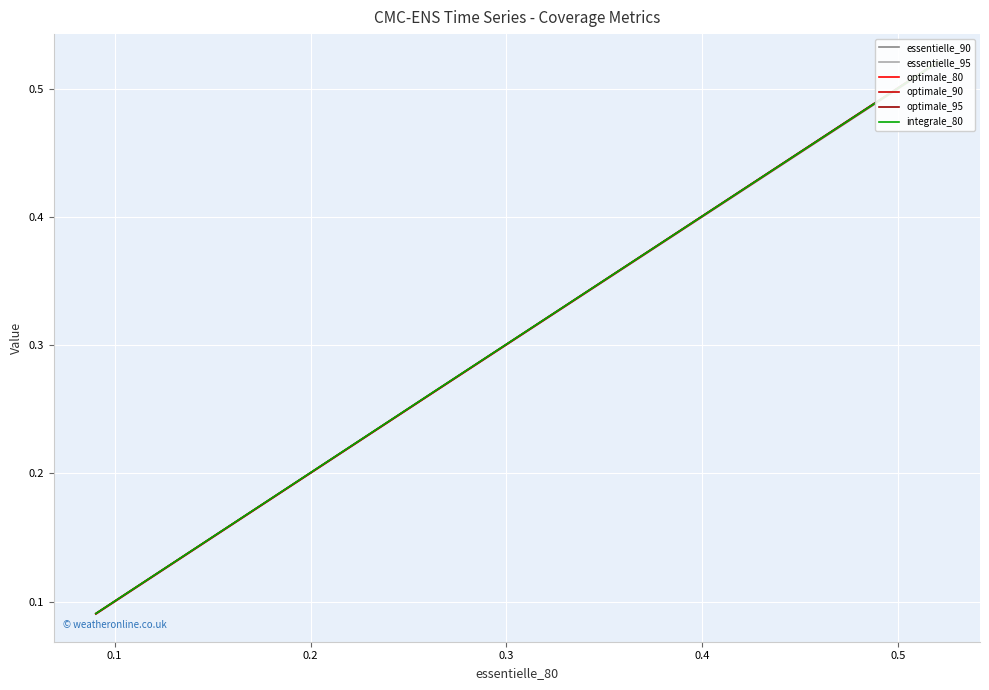

What is the lowest value of the optimale_90 series?

0.1